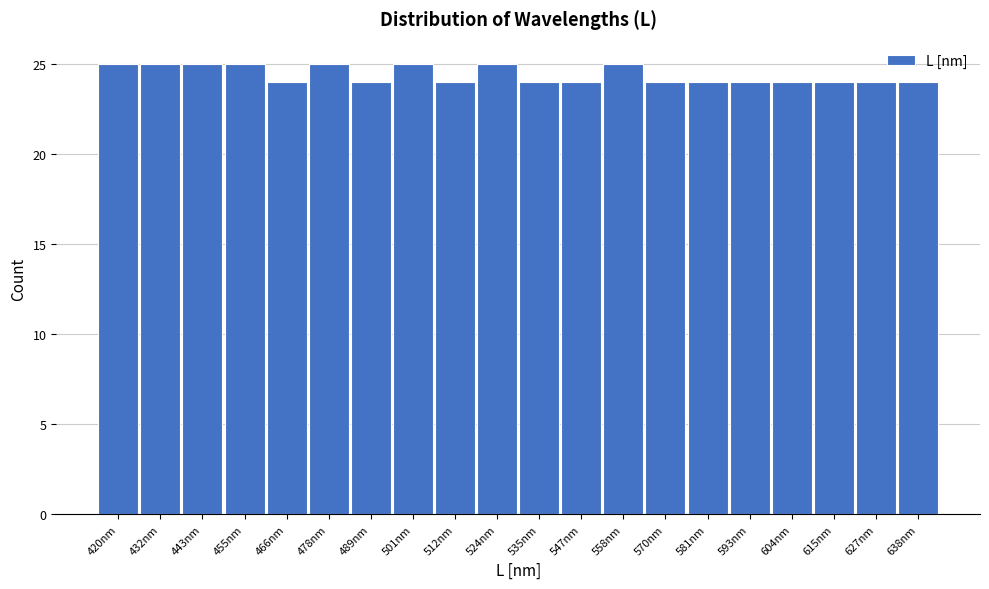

Reading right to left, list all the values displayed in this chart.

24	24	24	24	24	24	24	25	24	24	25	24	25	24	25	24	25	25	25	25